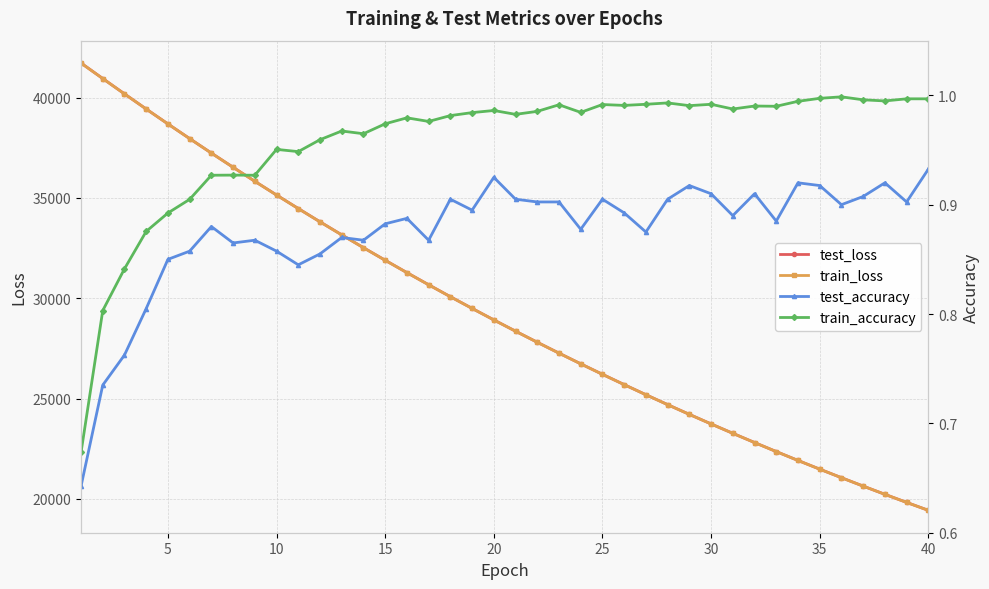

How many values in the test_loss series exceed 28922?

20